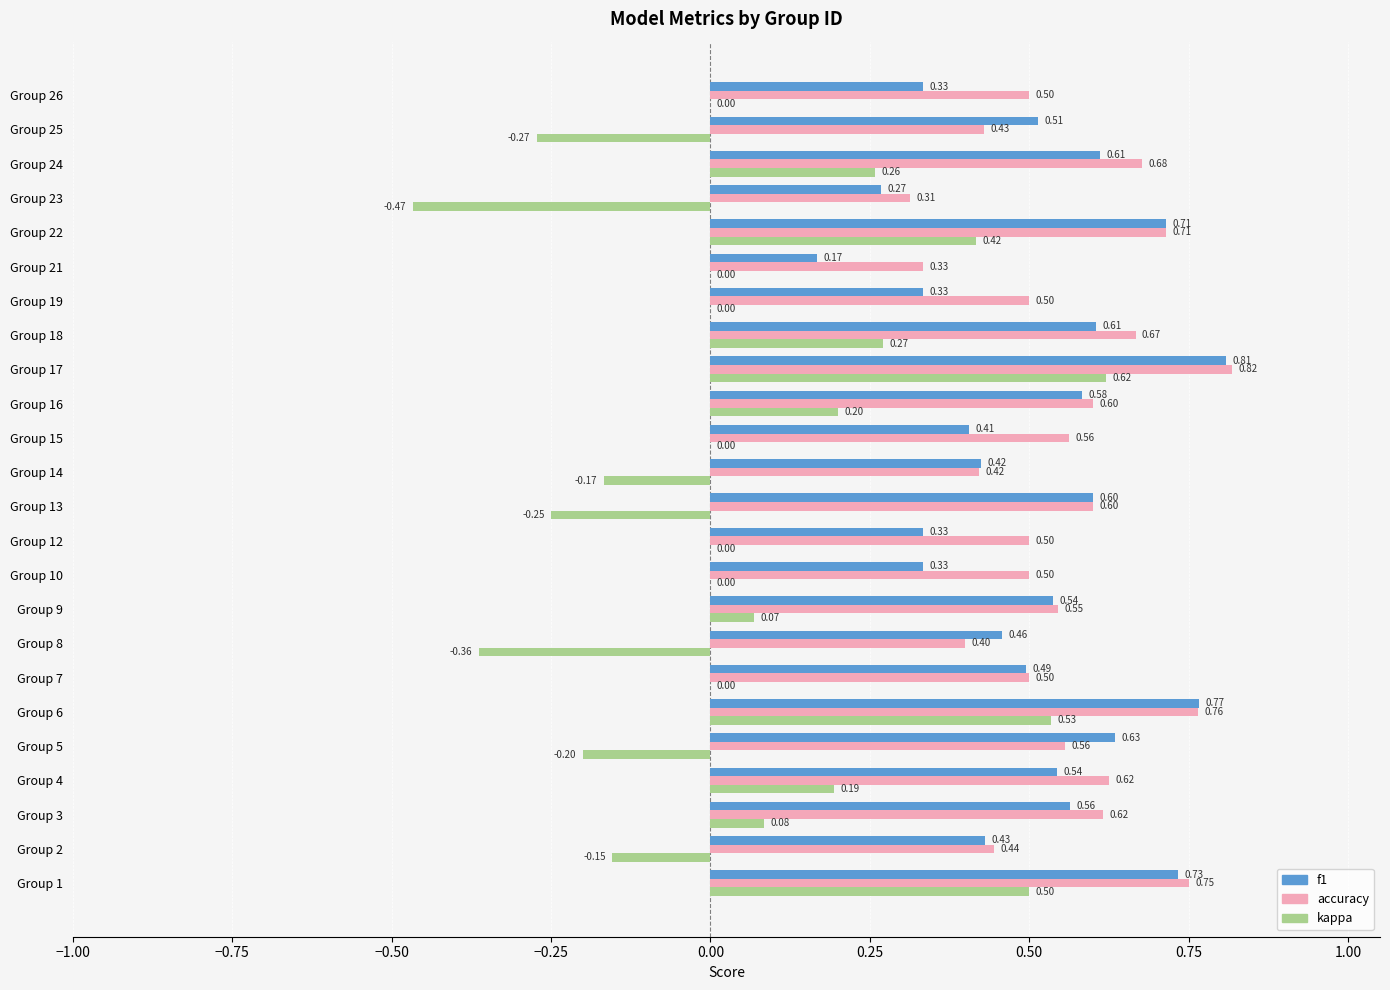

Which series changed the most between Group 6 and Group 9?

kappa